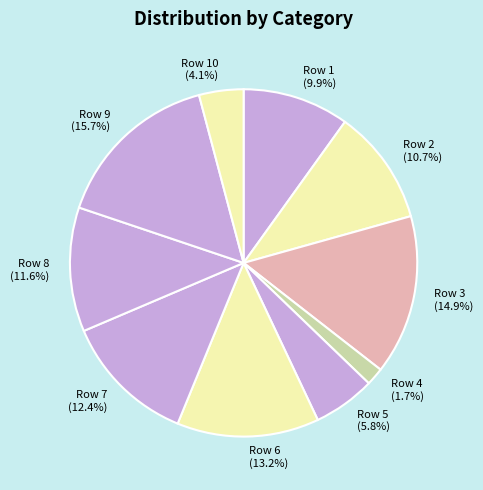

To the nearest percent, what is the difference between the largest and smallest slice percentages?

14%